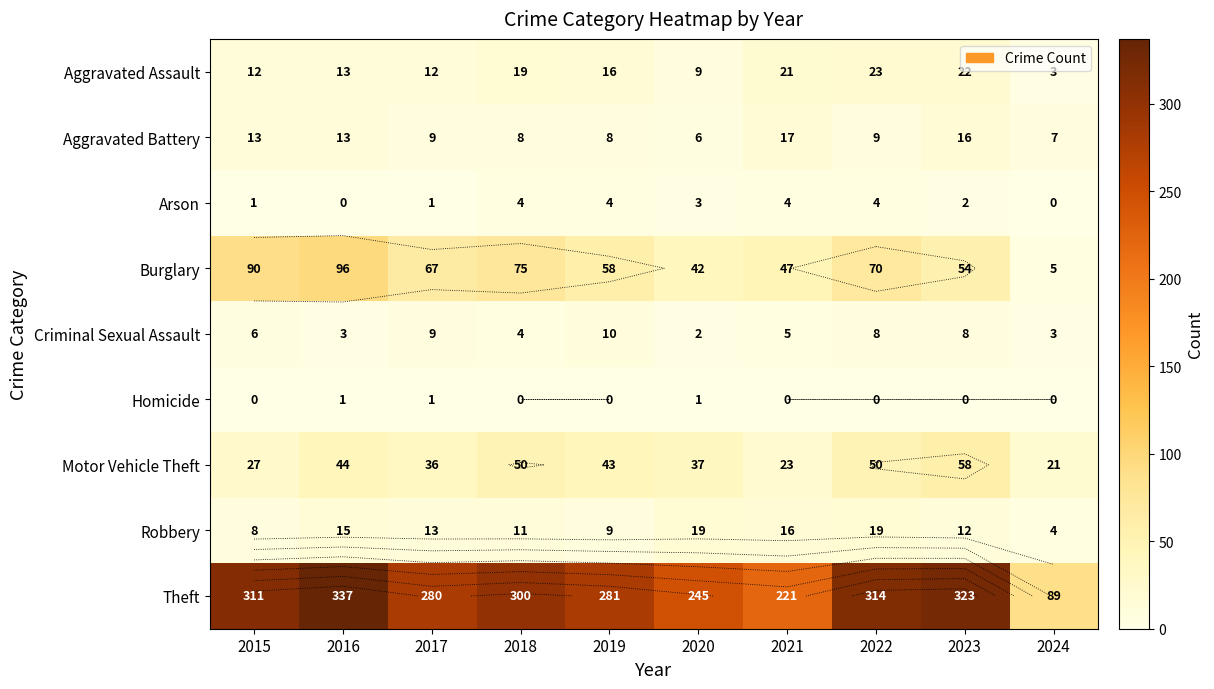

Count the Motor Vehicle Theft values in the range 27 to 50.

7